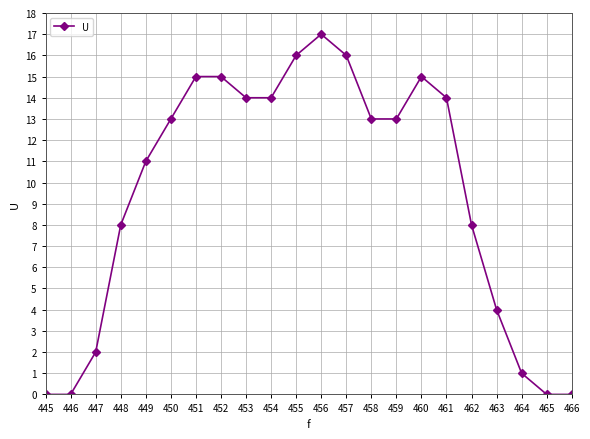

True or false: the data shows 2 at 447.

True